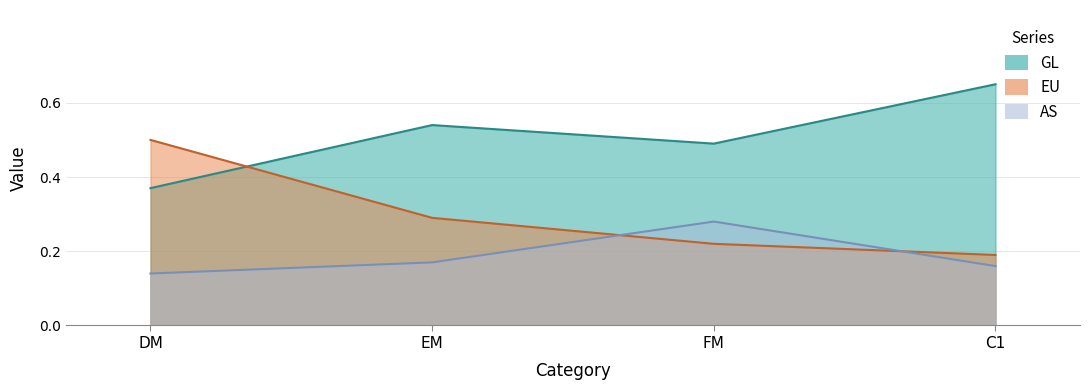

What position from the right is C1?

1